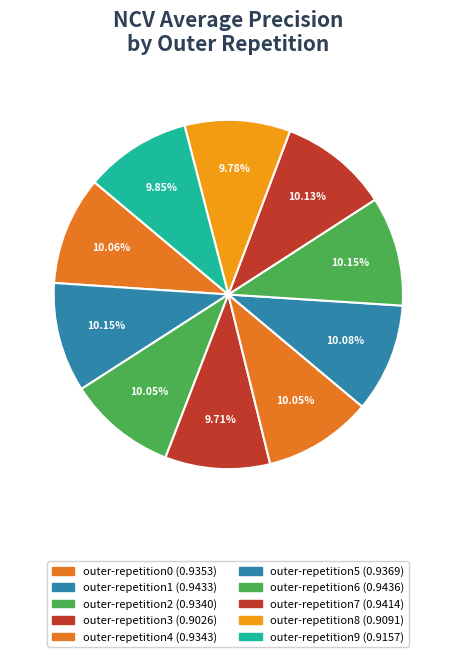

How many segments does this pie chart have?

10